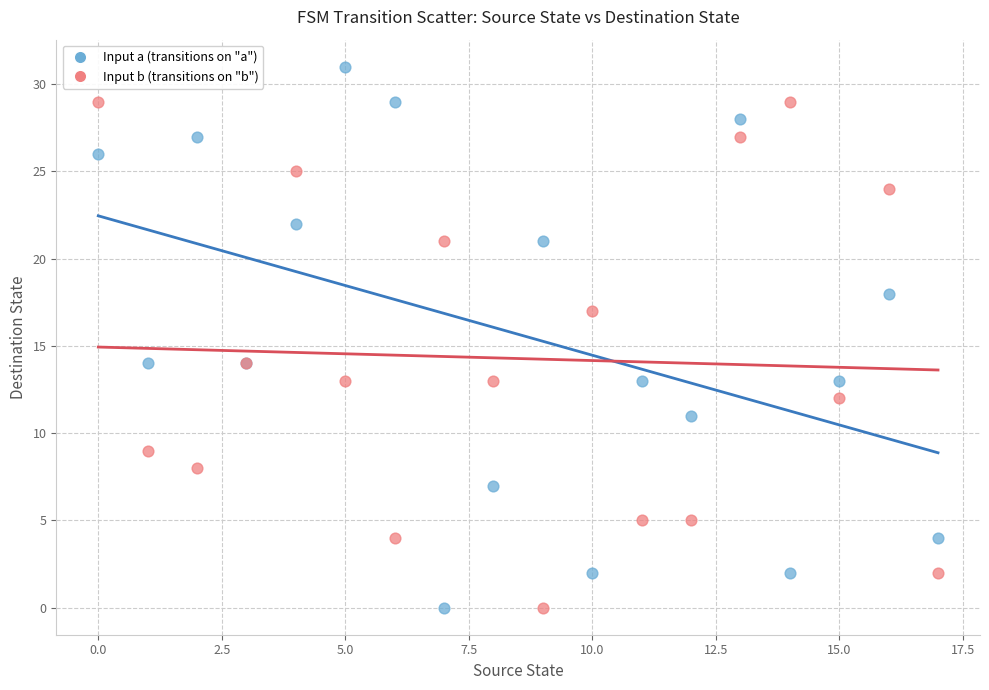

Which series reaches the maximum Y coordinate?

Input a (transitions on "a")